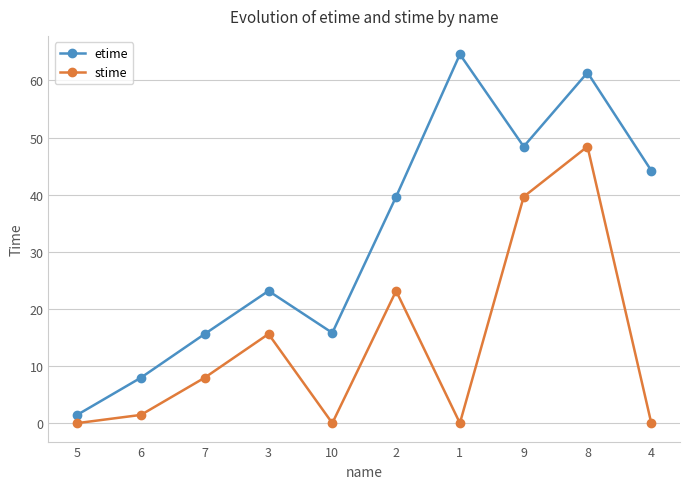

How many data points in stime are above 7?

5